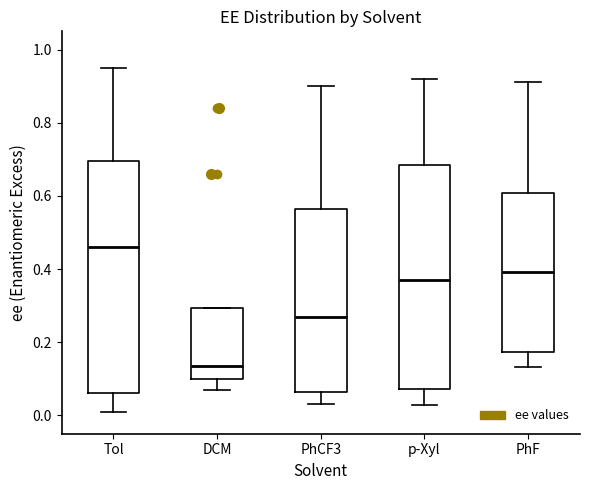

Reading left to right, transcribe this box plot: for each box, give where its median line is, the range the box spans, and where its two whiskers end, as read against the y-axis. The values are not printed on the chart, so give them approximately, as read against the axis.

Tol: median 0.46, box 0.06 to 0.70, whiskers 0.00 to 0.96
DCM: median 0.14, box 0.10 to 0.30, whiskers 0.08 to 0.30
PhCF3: median 0.28, box 0.06 to 0.56, whiskers 0.04 to 0.90
p-Xyl: median 0.38, box 0.08 to 0.68, whiskers 0.02 to 0.92
PhF: median 0.40, box 0.18 to 0.60, whiskers 0.14 to 0.92